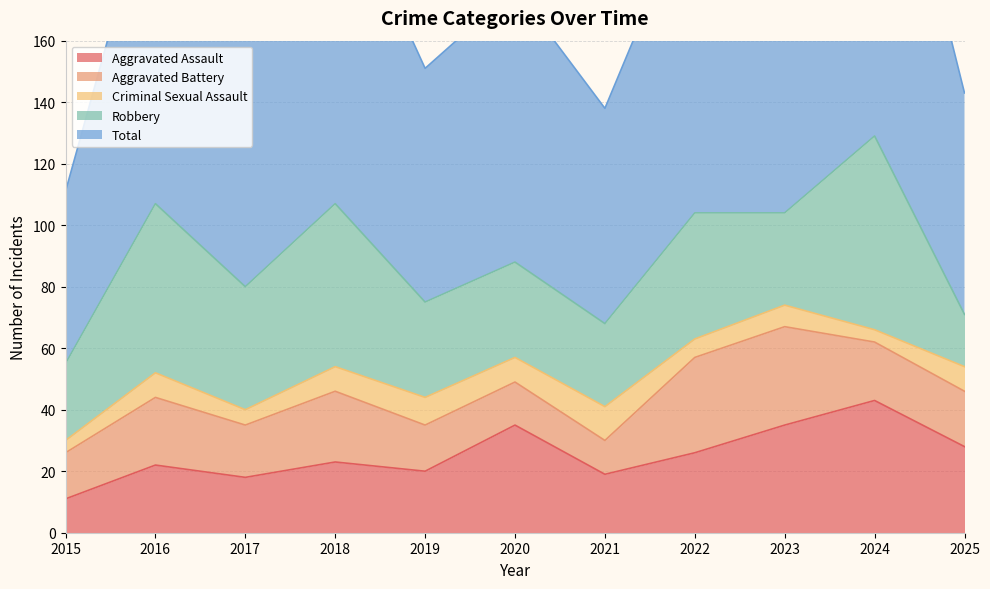

Which category has the highest value across all series?

2024